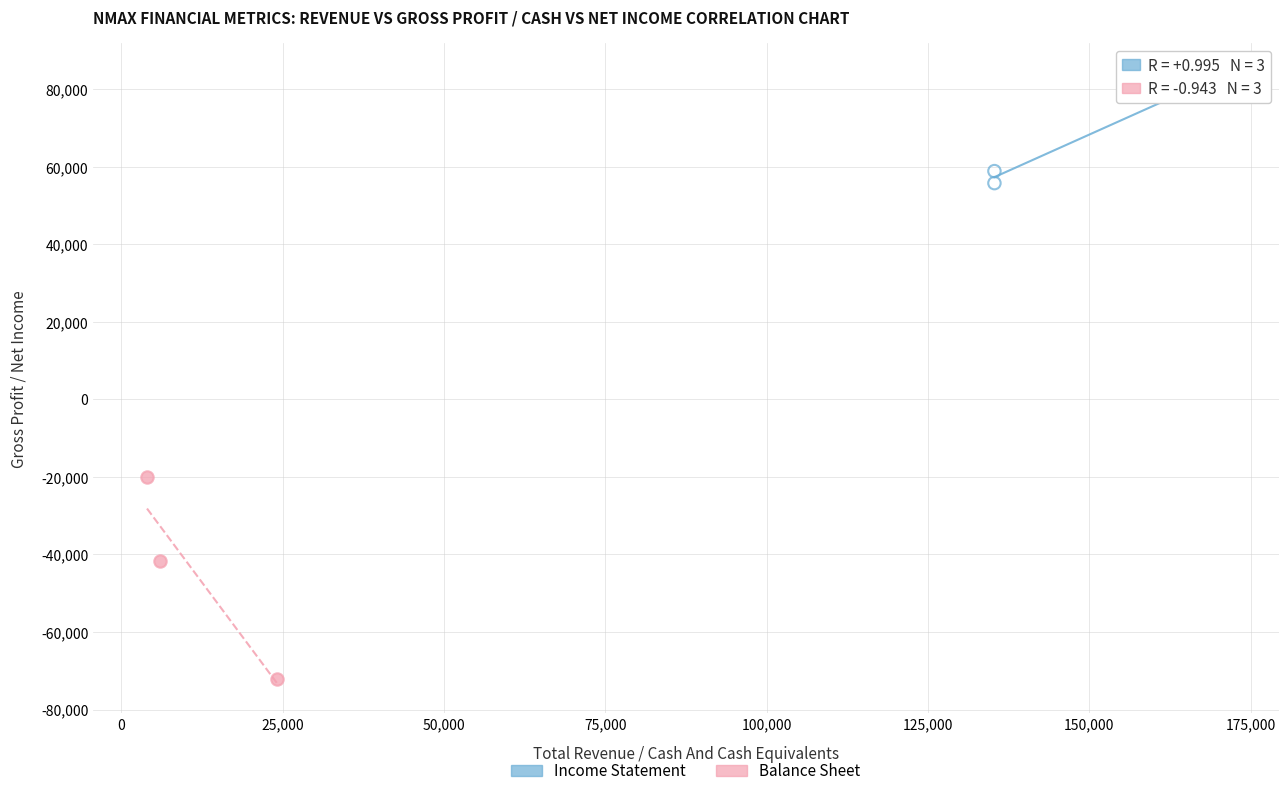

Which series contains the lowest Y value?

Balance Sheet